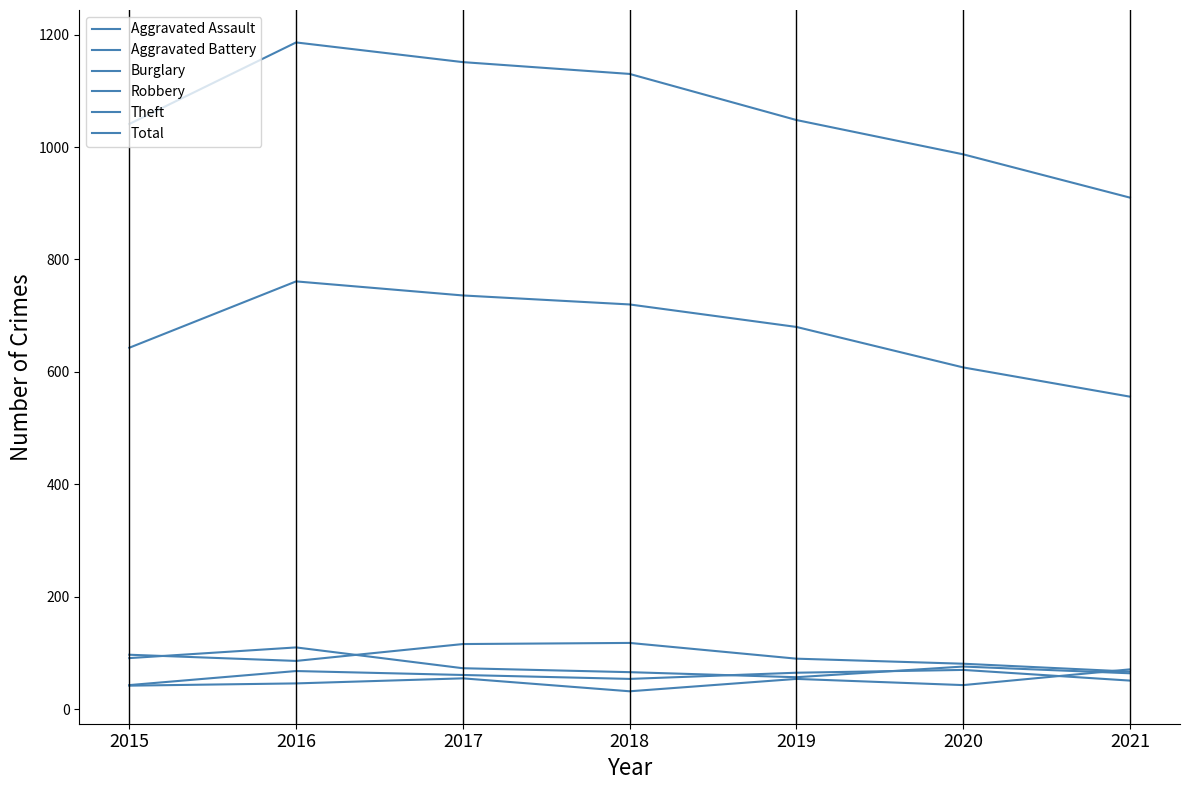

At which category is the sum across all series the highest?

2016